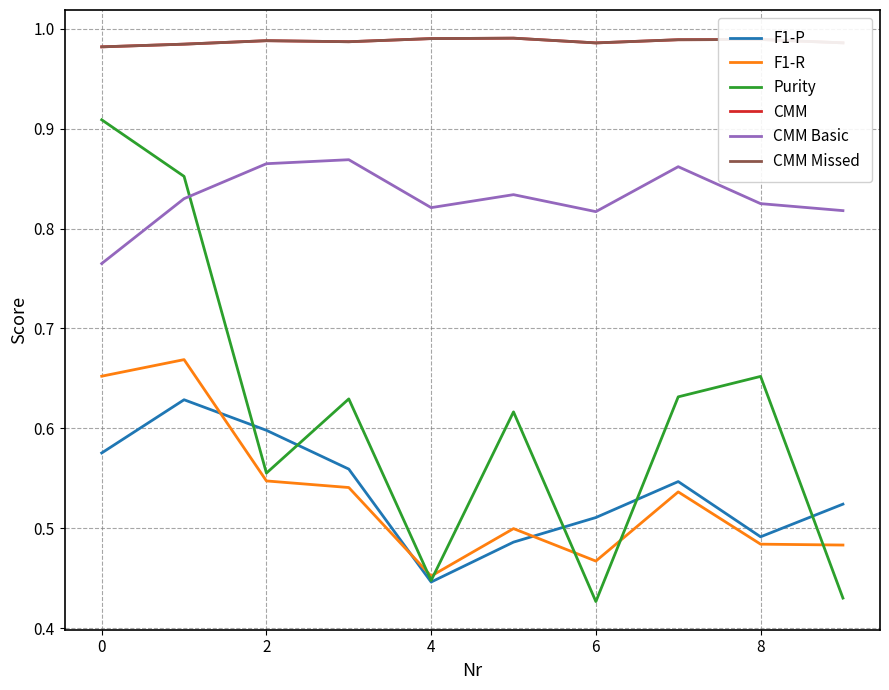

True or false: CMM Basic and F1-R cross at least once.

False